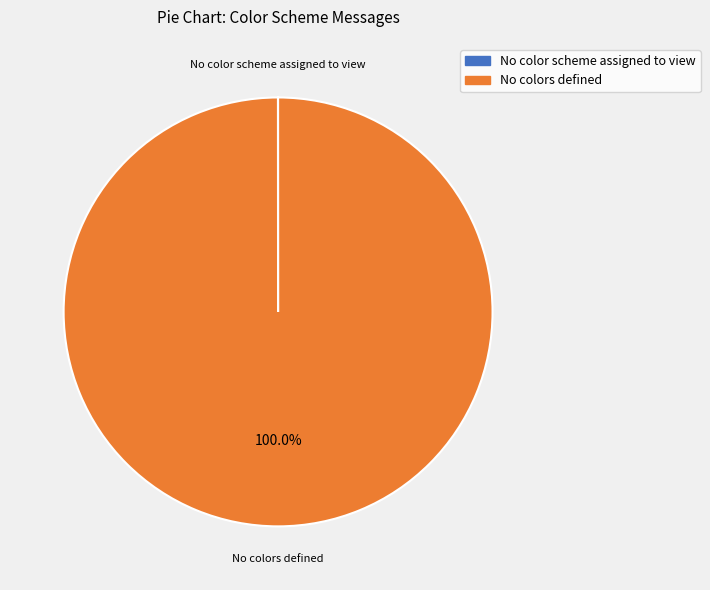

To the nearest percent, what percentage of the pie is No colors defined?

100%